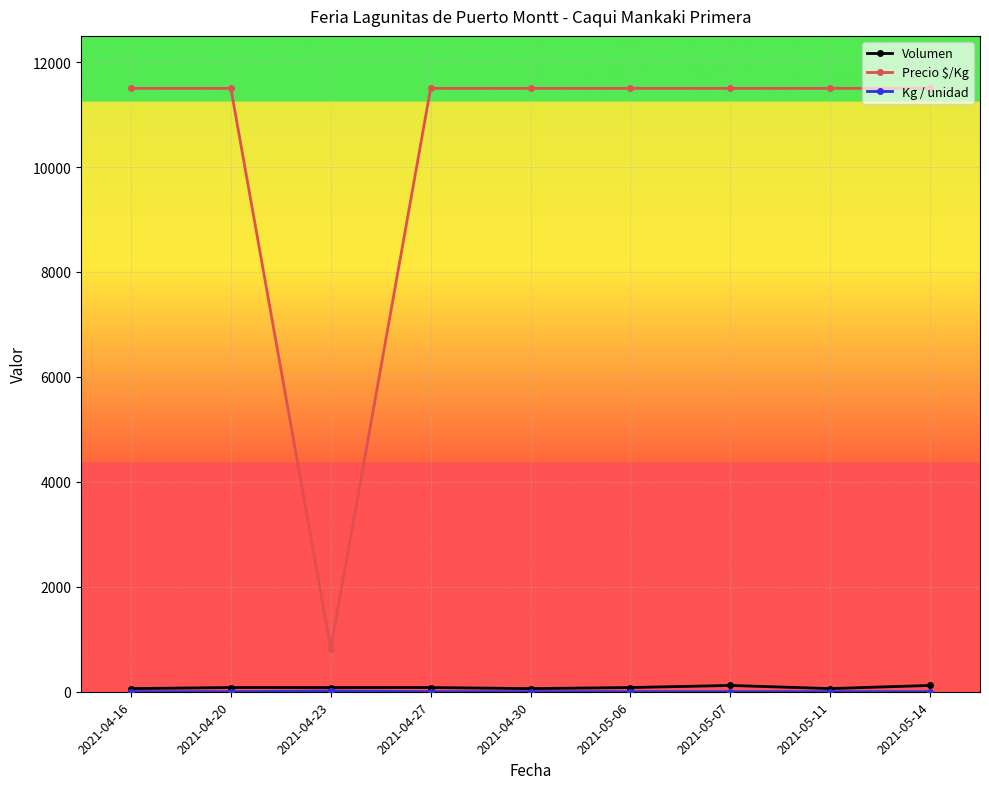

What is the label of the 9th point from the right?

2021-04-16